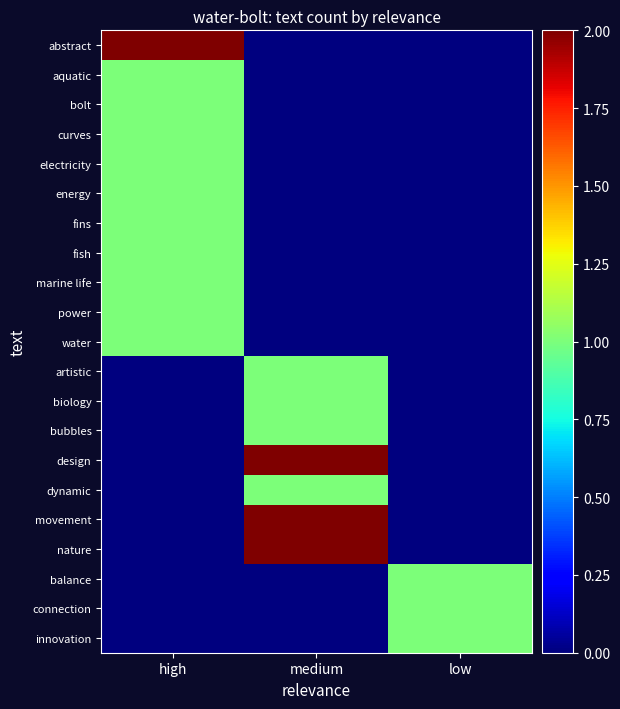

Which series has the largest total across all categories?

abstract